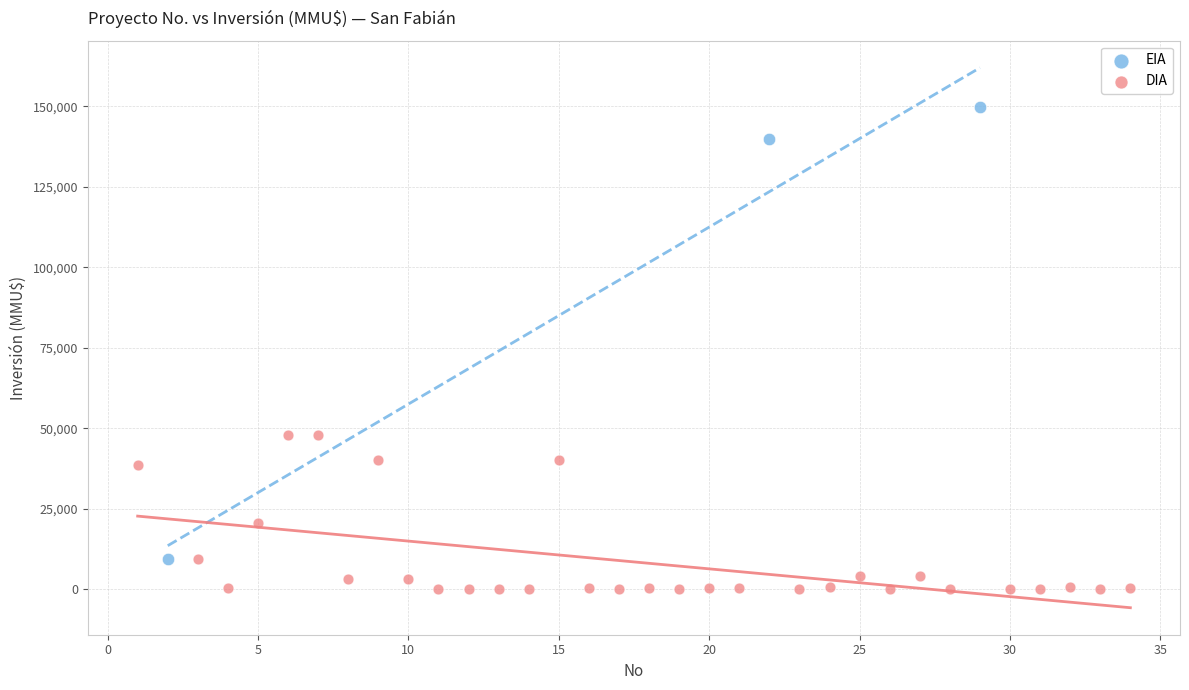

Which series contains the lowest Y value?

DIA